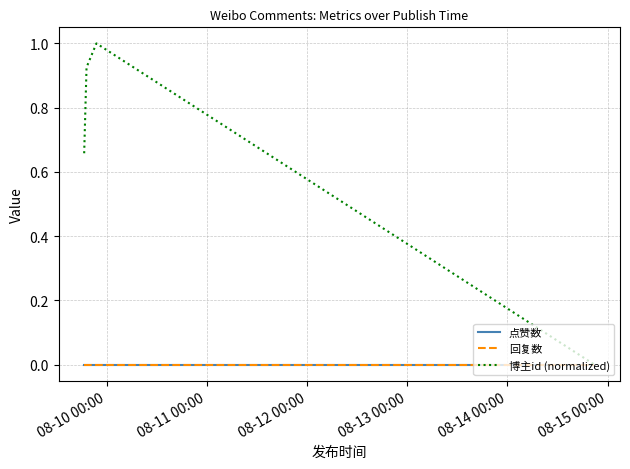

Which label corresponds to the smallest value in the chart?

08-10 00:00